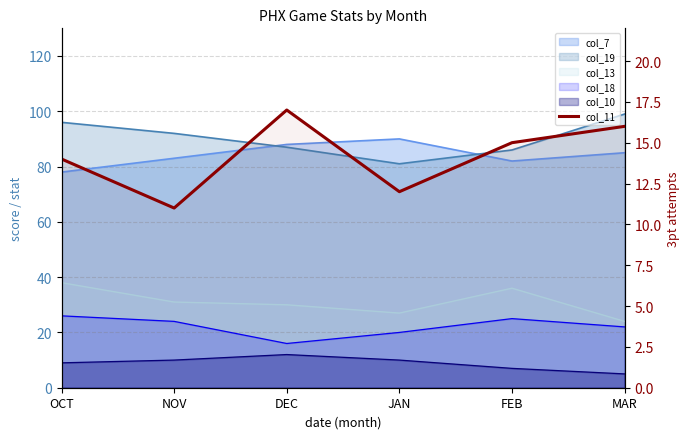

True or false: the data shows 23 at DEC.

False